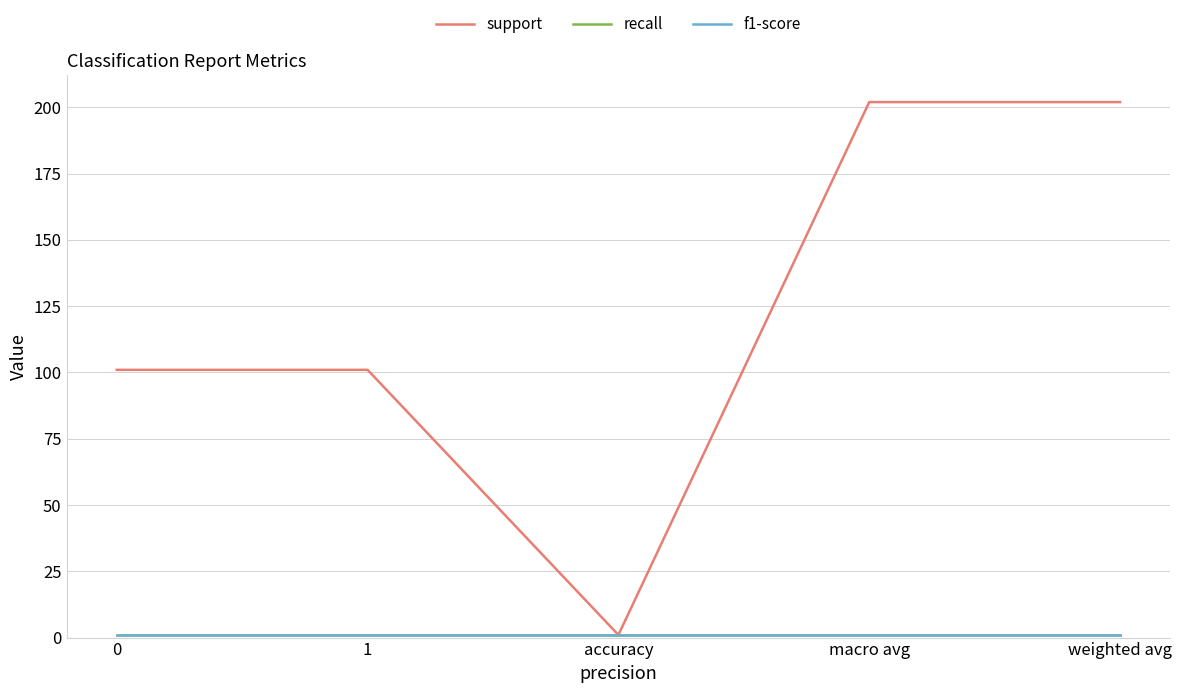

List the labels in order of support value, largest first.

macro avg, weighted avg, 0, 1, accuracy